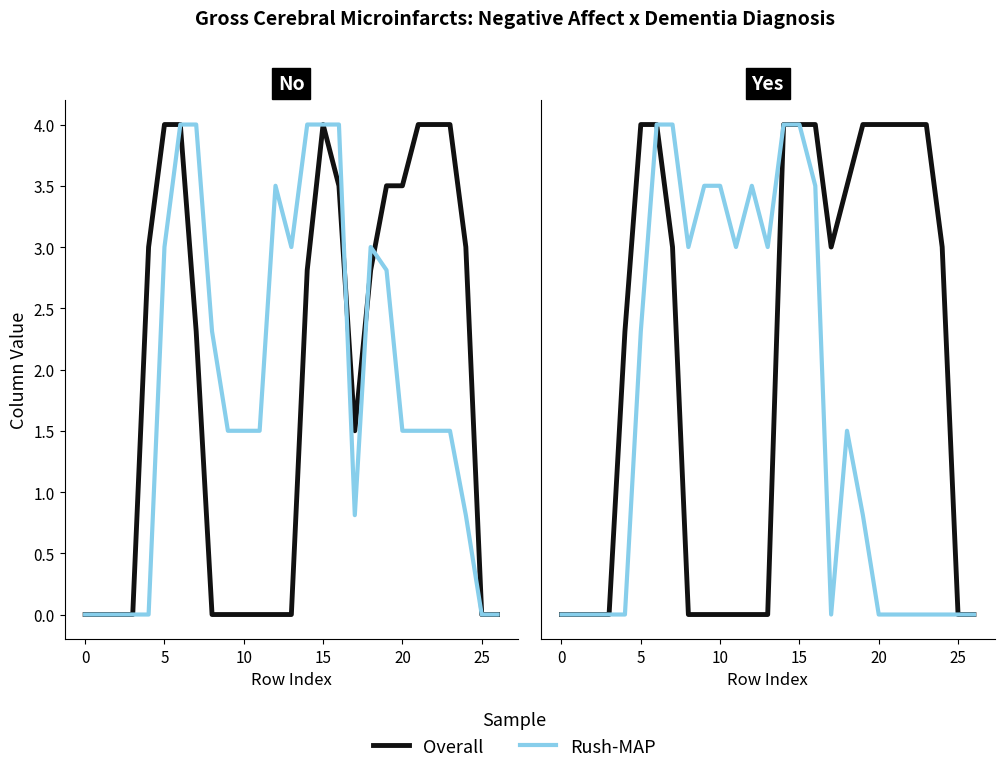

Where is the first local minimum for Overall?

17